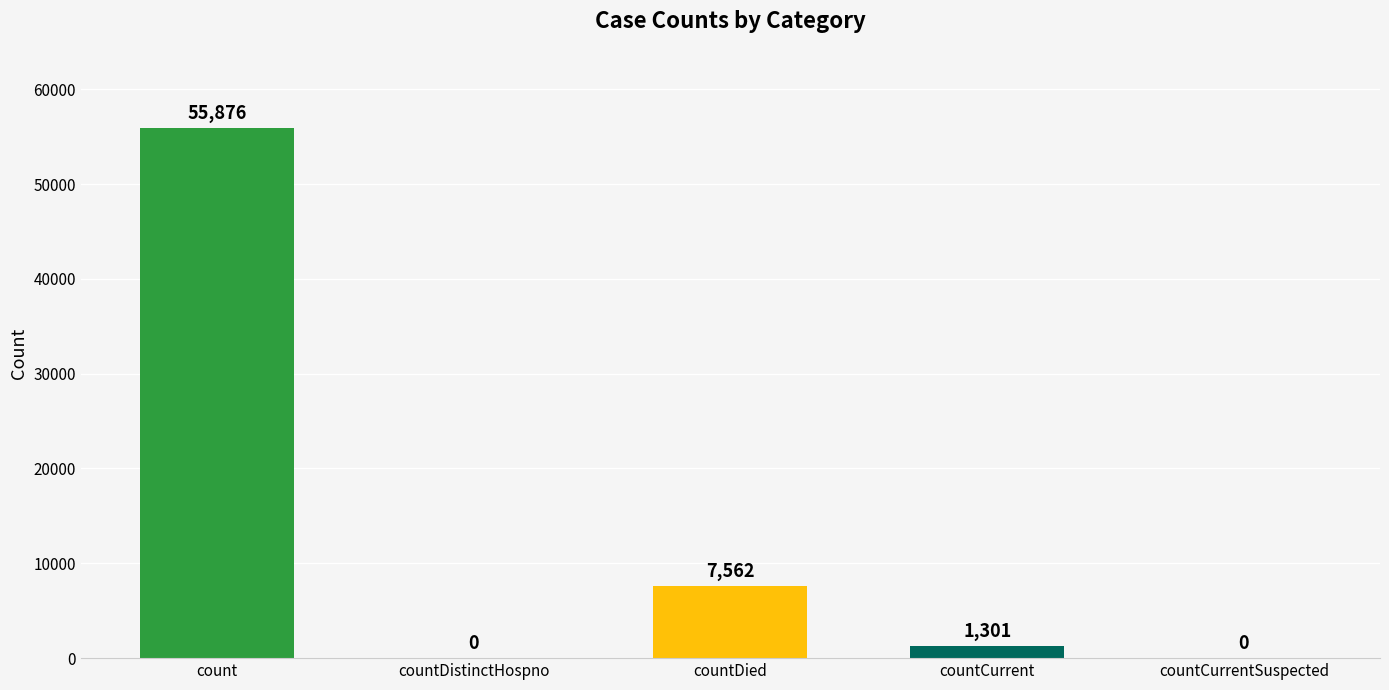

Does the chart contain stacked bars?

No